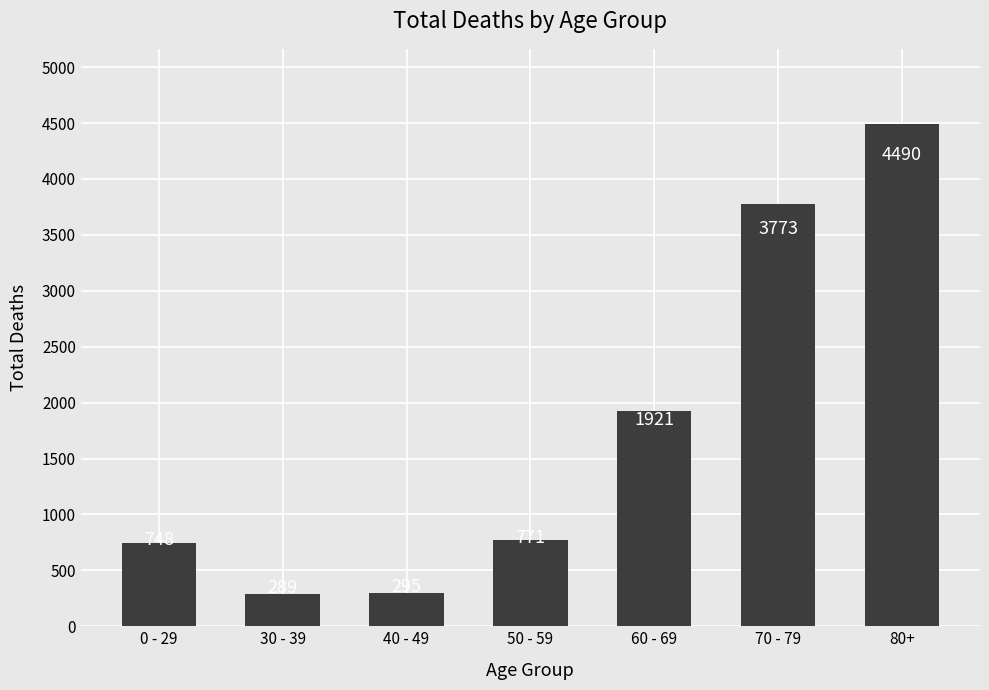

What is the value of the 1st bar from the left?

748